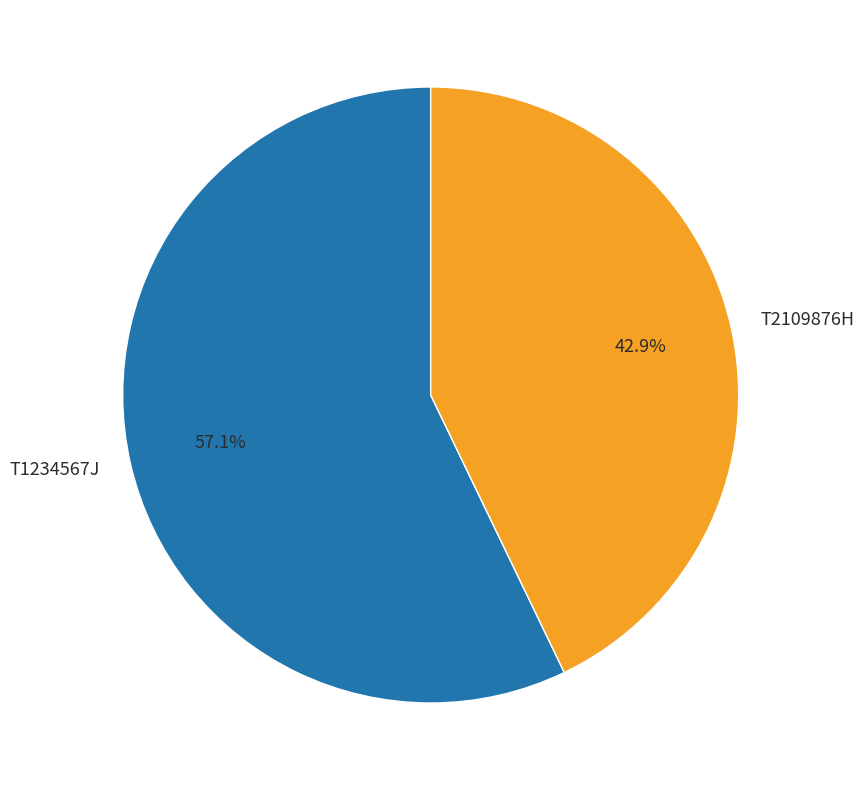

What portion of the pie excludes T1234567J?

42.9%